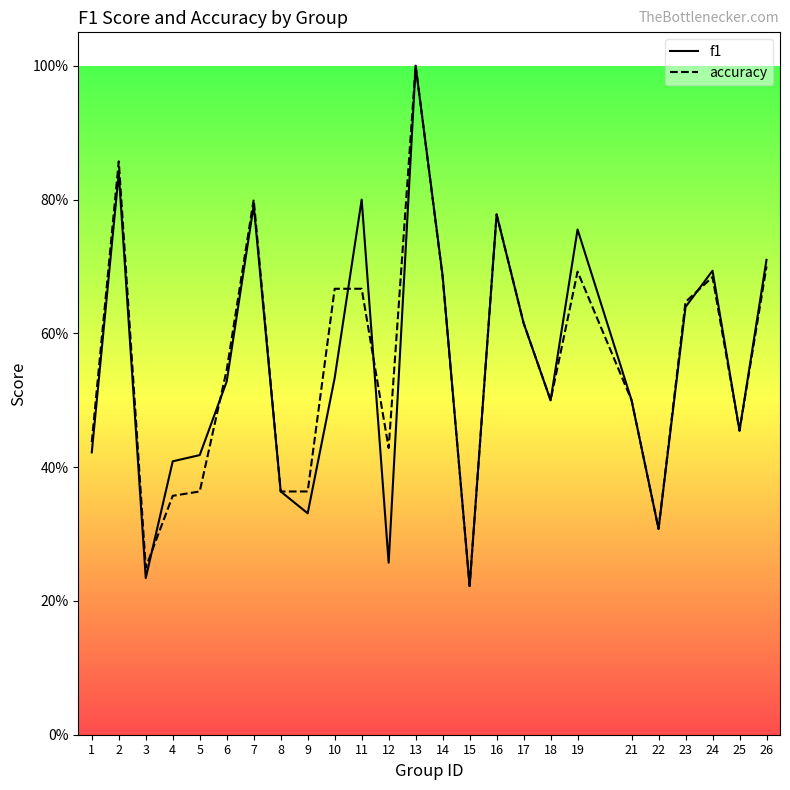

Which label corresponds to the largest value in the chart?

13